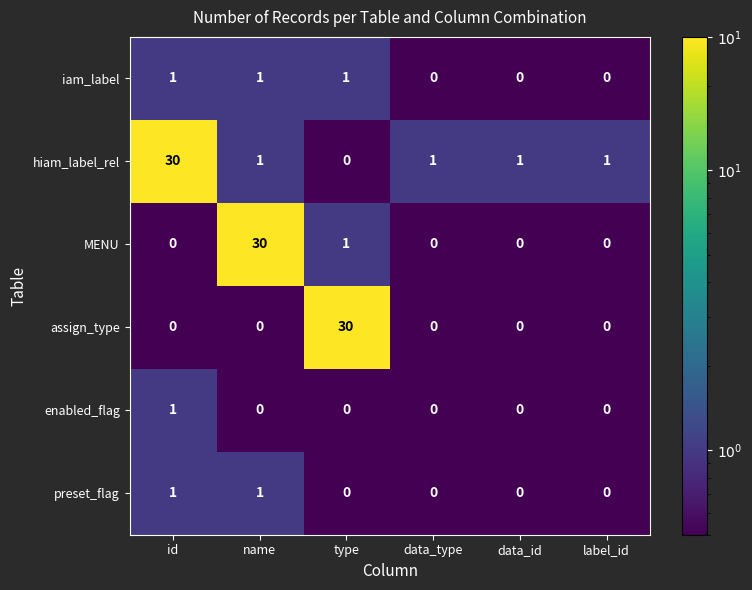

What is the difference between the maximum and minimum values in the hiam_label_rel series?

30